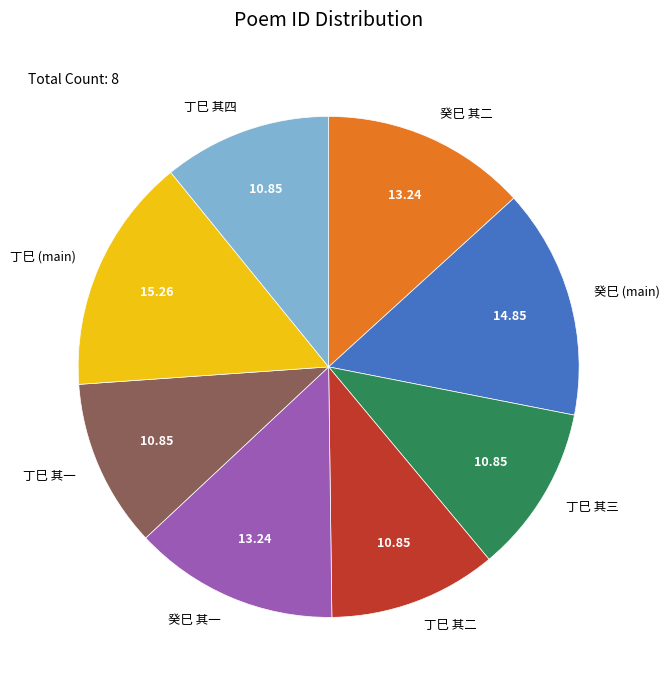

Approximately how many times larger is the value at 癸巳 其一 compared to 丁巳 其四?

1.2